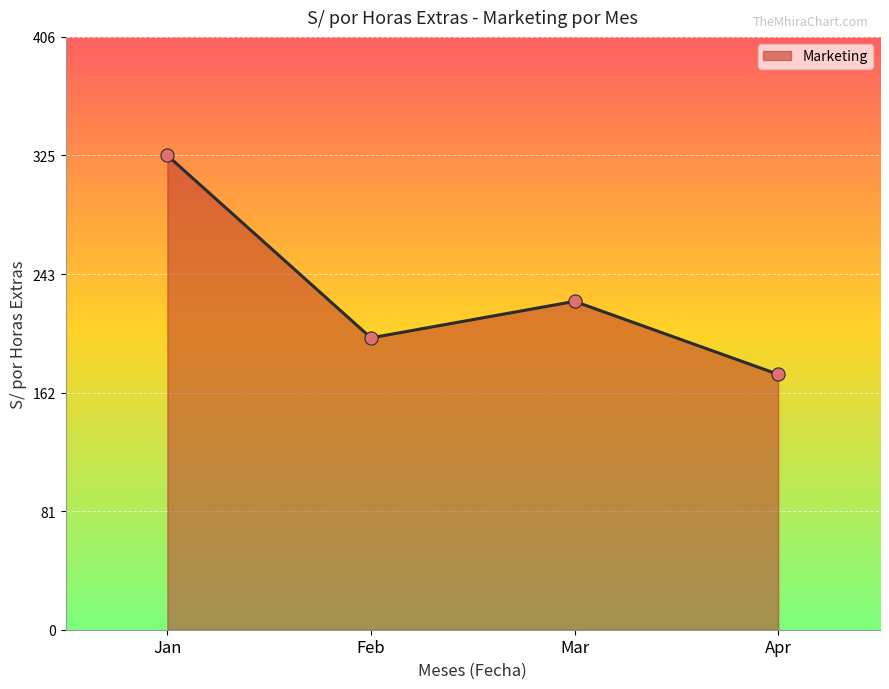

Read the value at Jan, to the nearest 5.

325